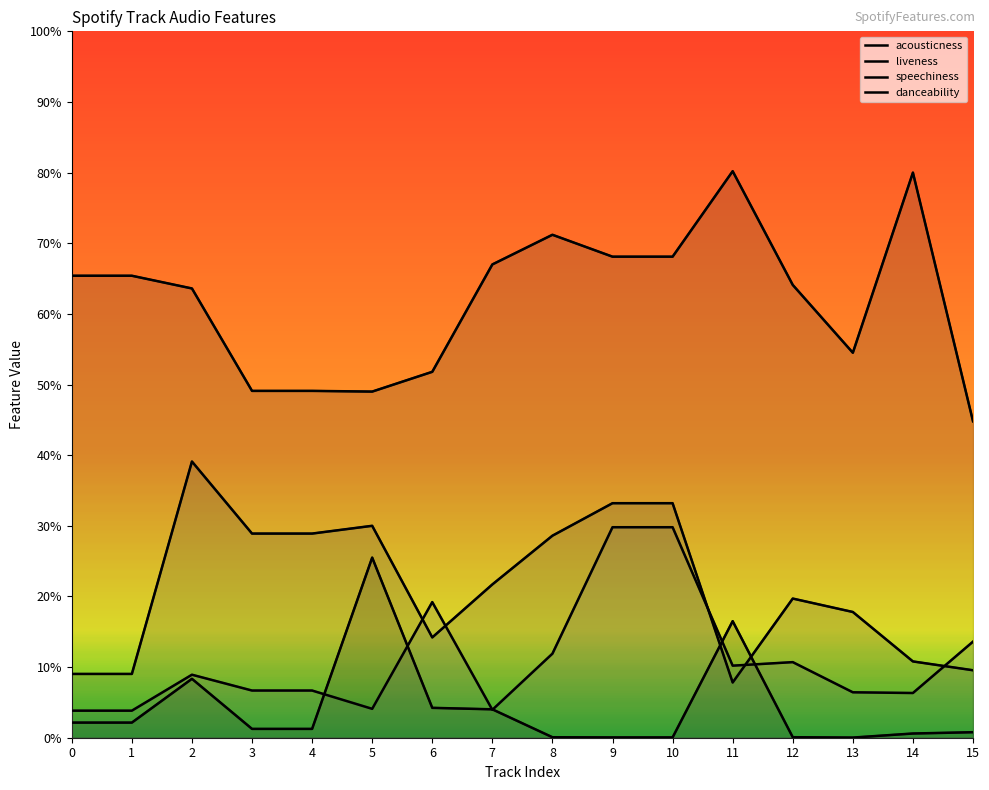

Which series has the largest range (max minus min)?

danceability